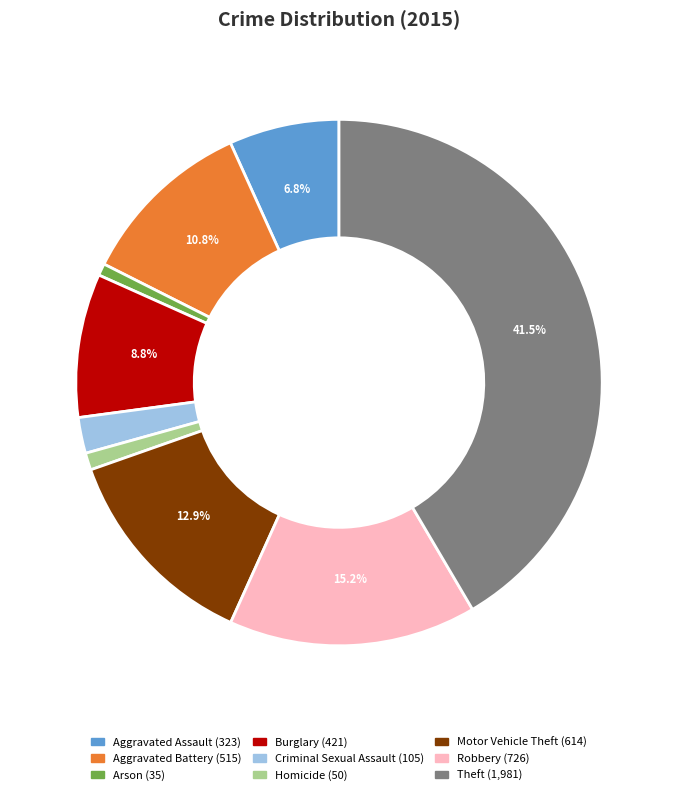

What portion of the pie excludes Motor Vehicle Theft?

87.1%